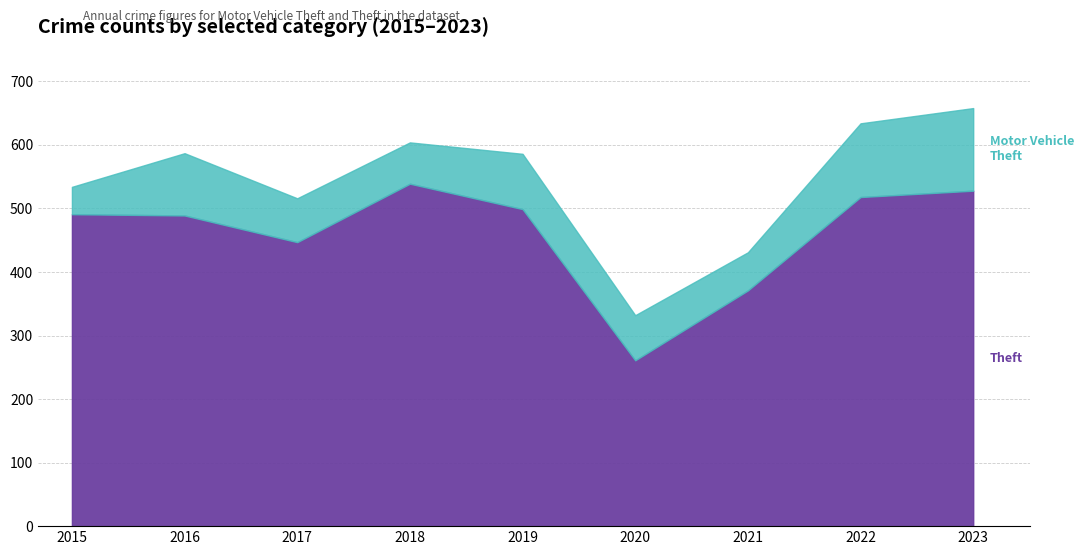

What is the lowest value of the Motor Vehicle Theft series?

43